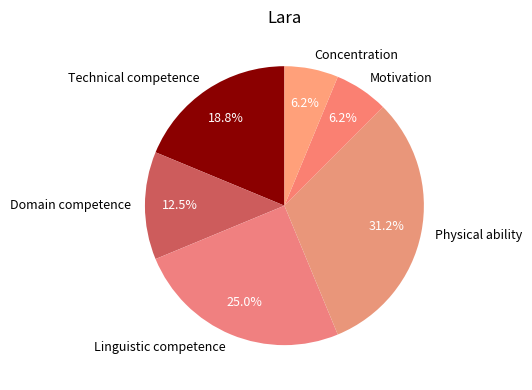

Approximately how many times larger is the value at Domain competence compared to Concentration?

2.0